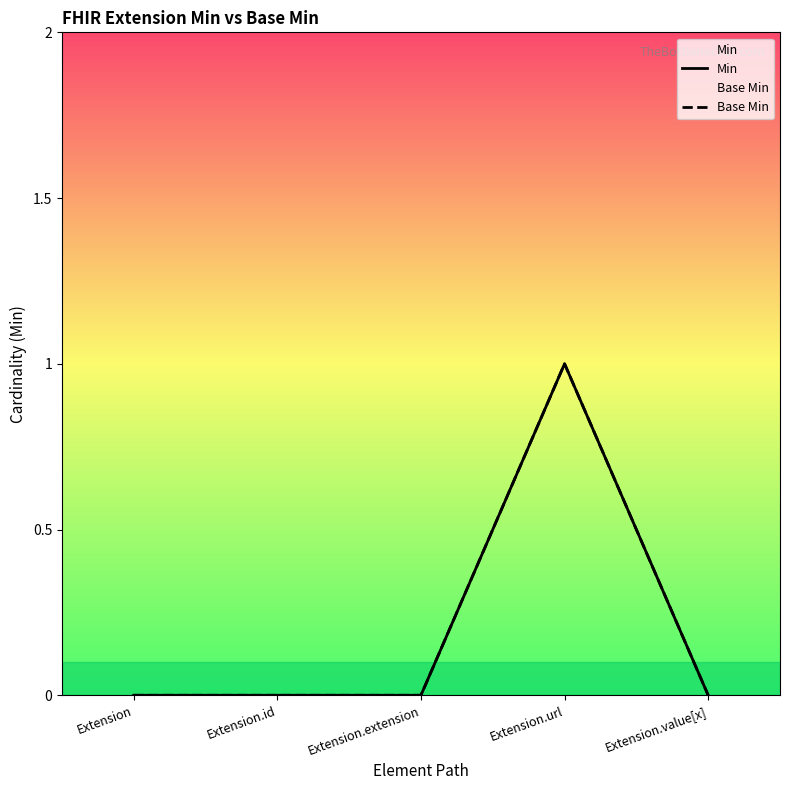

True or false: Min has more than 0 points higher than both neighbors.

True